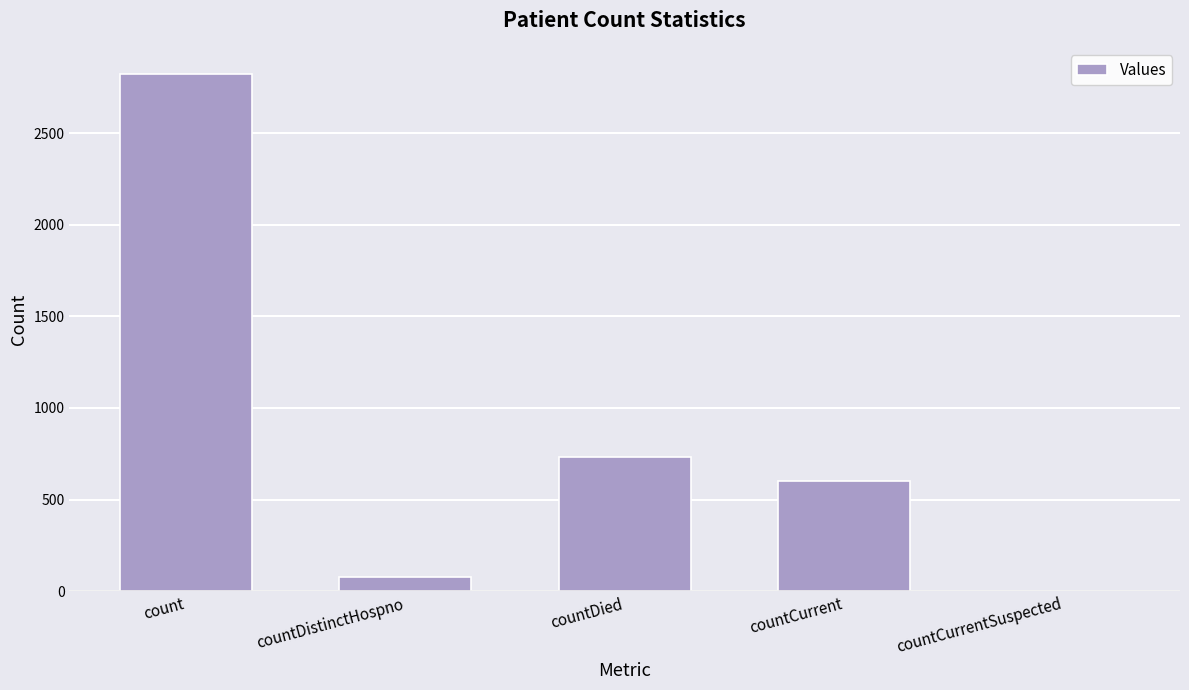

Reading right to left, what are all the values shown in this chart?

0	599	732	75	2825